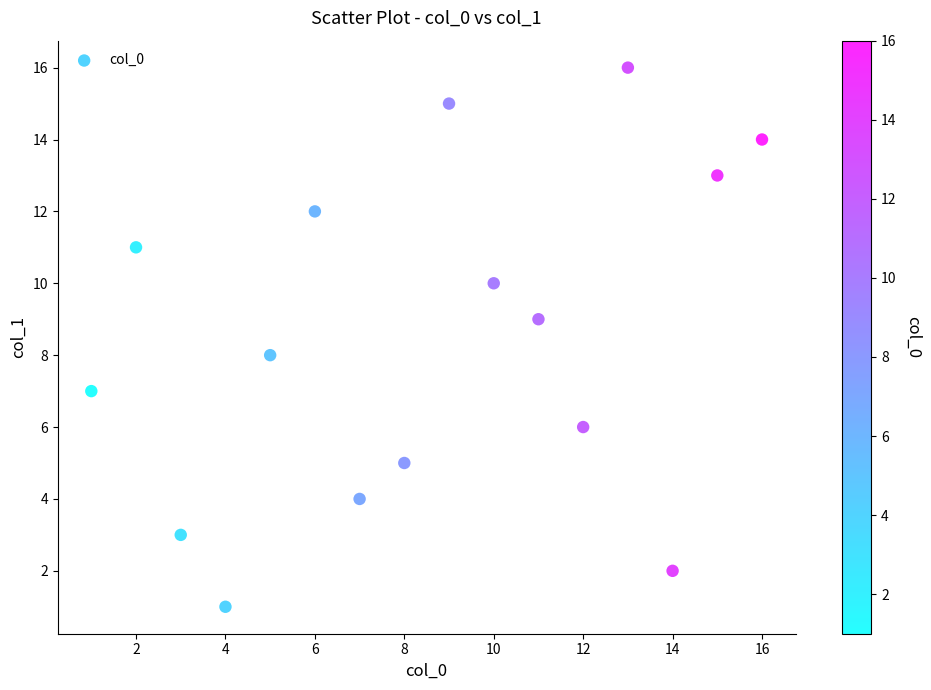

What is the range of X values (max minus min)?

15